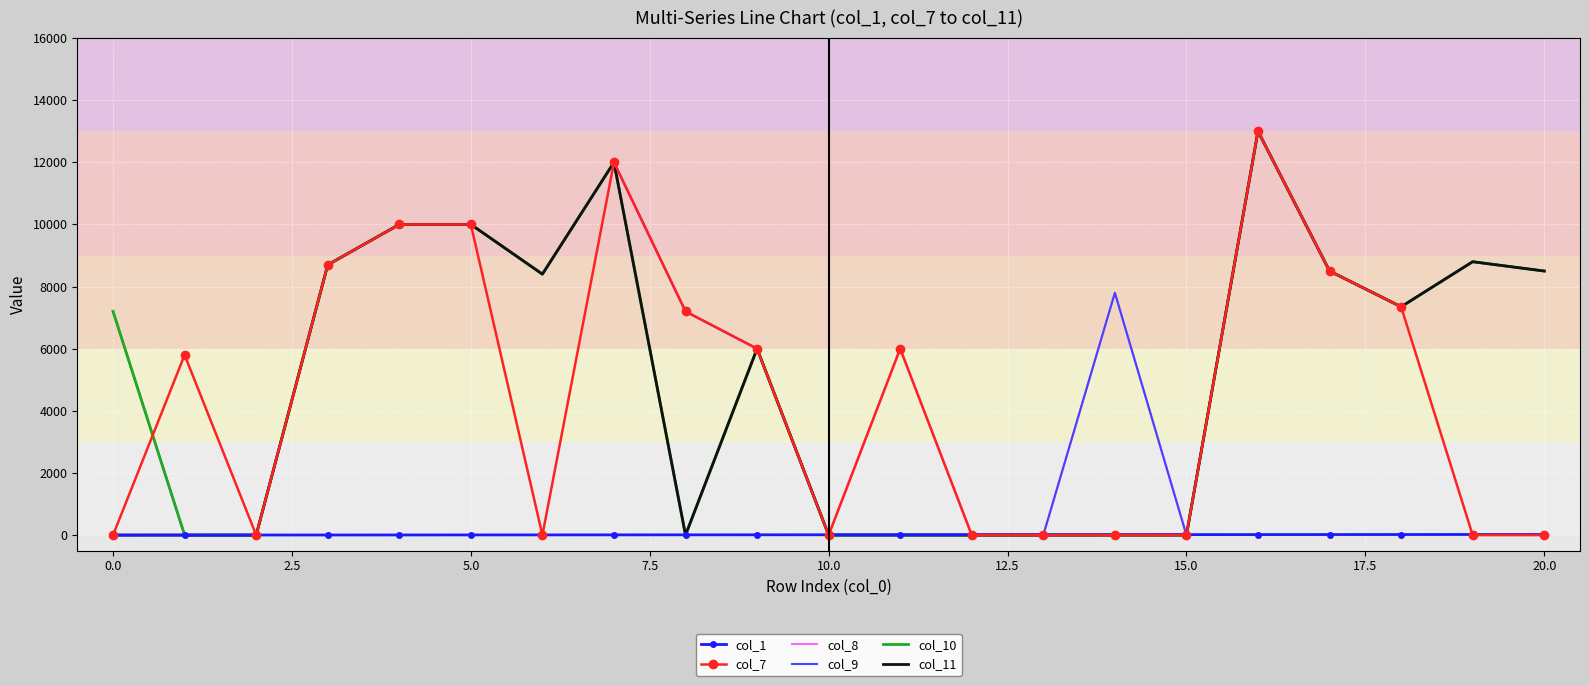

Which series has the largest total across all categories?

col_8